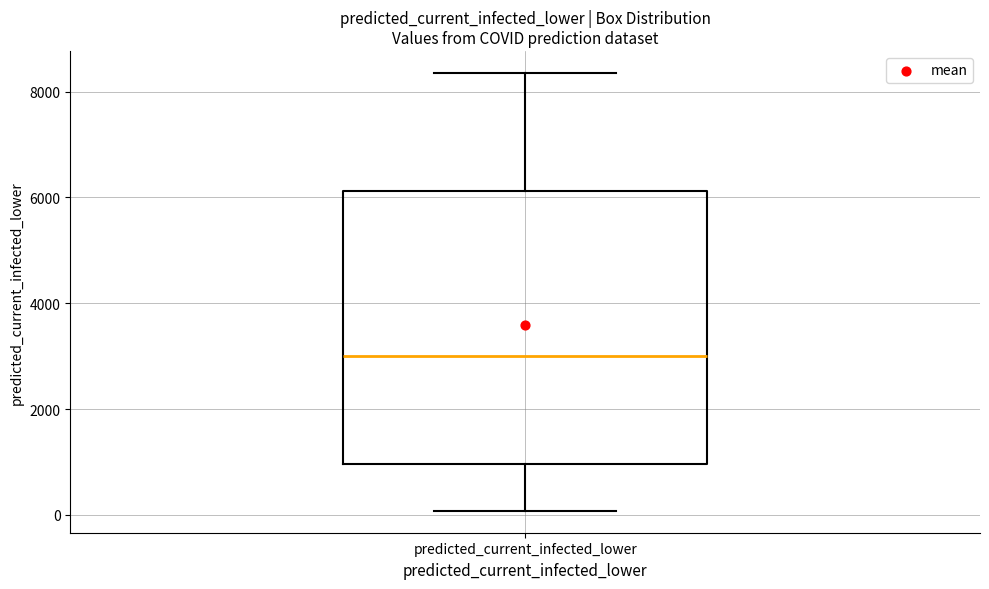

Transcribe this box plot: give where the median line is, the range the box spans, and where the two whiskers end, as read against the y-axis. The values are not printed on the chart, so give them approximately, as read against the axis.

median 3000, box 1000 to 6200, whiskers 0 to 8400